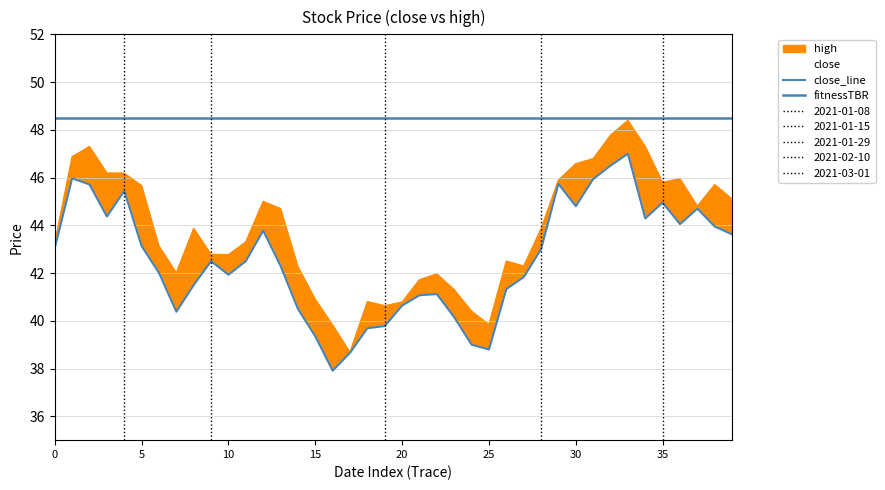

How many interior local peaks does the close series have?

9